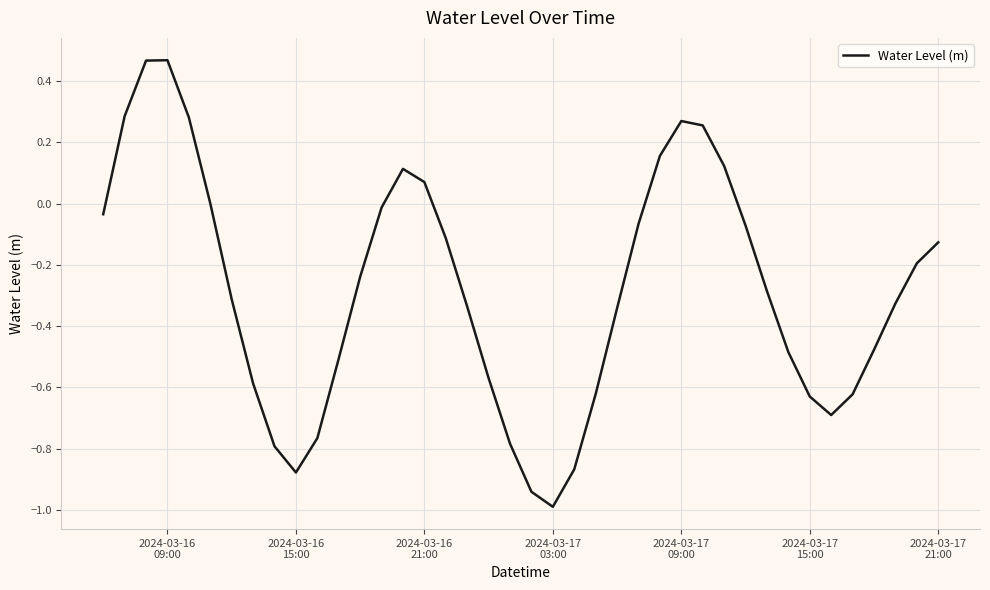

What is the minimum value shown in the chart?

-1.0